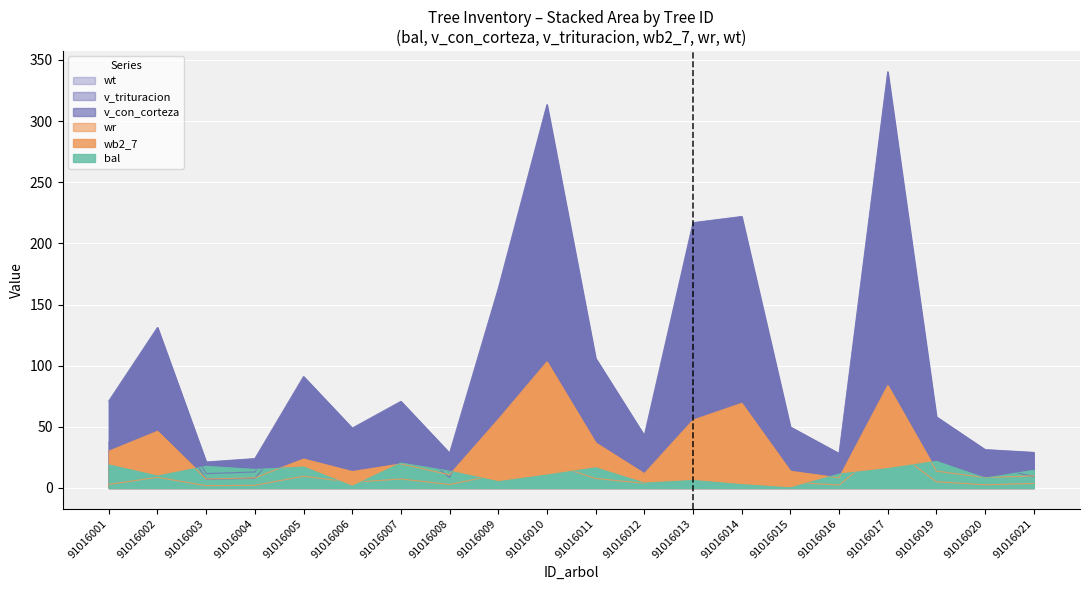

Reading left to right, what are all the values shown in this chart?

bal: 91016001=18.8	91016002=9.7	91016003=17.7	91016004=15.1	91016005=17.1	91016006=1.4	91016007=20.4	91016008=13.7	91016009=5.1	91016010=10.5	91016011=16.4	91016012=3.9	91016013=6.1	91016014=2.7	91016015=0.0	91016016=11.3	91016017=15.8	91016019=21.7	91016020=8.0	91016021=14.4
v_con_corteza: 91016001=37.0	91016002=82.8	91016003=11.7	91016004=13.0	91016005=62.1	91016006=33.3	91016007=45.8	91016008=13.2	91016009=105.5	91016010=209.4	91016011=66.9	91016012=29.6	91016013=162.5	91016014=152.2	91016015=33.8	91016016=18.8	91016017=257.6	91016019=45.3	91016020=22.6	91016021=15.6
v_trituracion: 91016001=29.7	91016002=71.5	91016003=7.1	91016004=7.9	91016005=53.6	91016006=26.7	91016007=40.3	91016008=8.5	91016009=93.7	91016010=190.0	91016011=57.7	91016012=23.8	91016013=150.5	91016014=137.1	91016015=27.1	91016016=13.3	91016017=241.1	91016019=38.3	91016020=18.1	91016021=9.3
wb2_7: 91016001=2.9	91016002=8.7	91016003=1.8	91016004=2.1	91016005=9.6	91016006=4.5	91016007=7.3	91016008=2.8	91016009=11.0	91016010=21.0	91016011=7.7	91016012=3.8	91016013=22.7	91016014=17.2	91016015=4.7	91016016=2.4	91016017=34.5	91016019=5.1	91016020=2.5	91016021=3.6
wr: 91016001=30.1	91016002=46.3	91016003=7.3	91016004=8.2	91016005=23.6	91016006=13.4	91016007=19.7	91016008=10.8	91016009=56.1	91016010=103.1	91016011=36.8	91016012=11.7	91016013=55.5	91016014=69.2	91016015=13.7	91016016=8.2	91016017=83.8	91016019=13.8	91016020=8.4	91016021=9.8
wt: 91016001=71.2	91016002=131.2	91016003=21.2	91016004=24.0	91016005=91.1	91016006=48.9	91016007=70.8	91016008=28.5	91016009=163.1	91016010=313.5	91016011=106.0	91016012=42.9	91016013=216.9	91016014=222.0	91016015=49.8	91016016=28.2	91016017=340.4	91016019=58.1	91016020=31.3	91016021=29.1